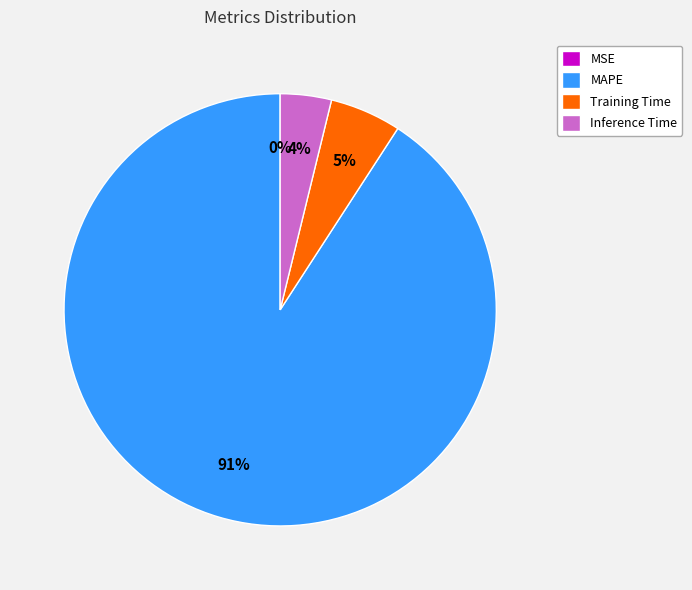

What is the largest slice in the pie chart?

MAPE